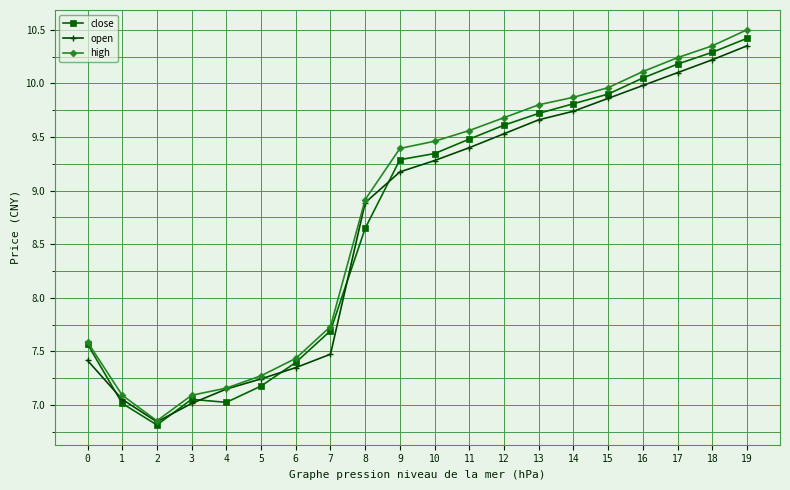

What is the maximum value shown in the chart?

10.5